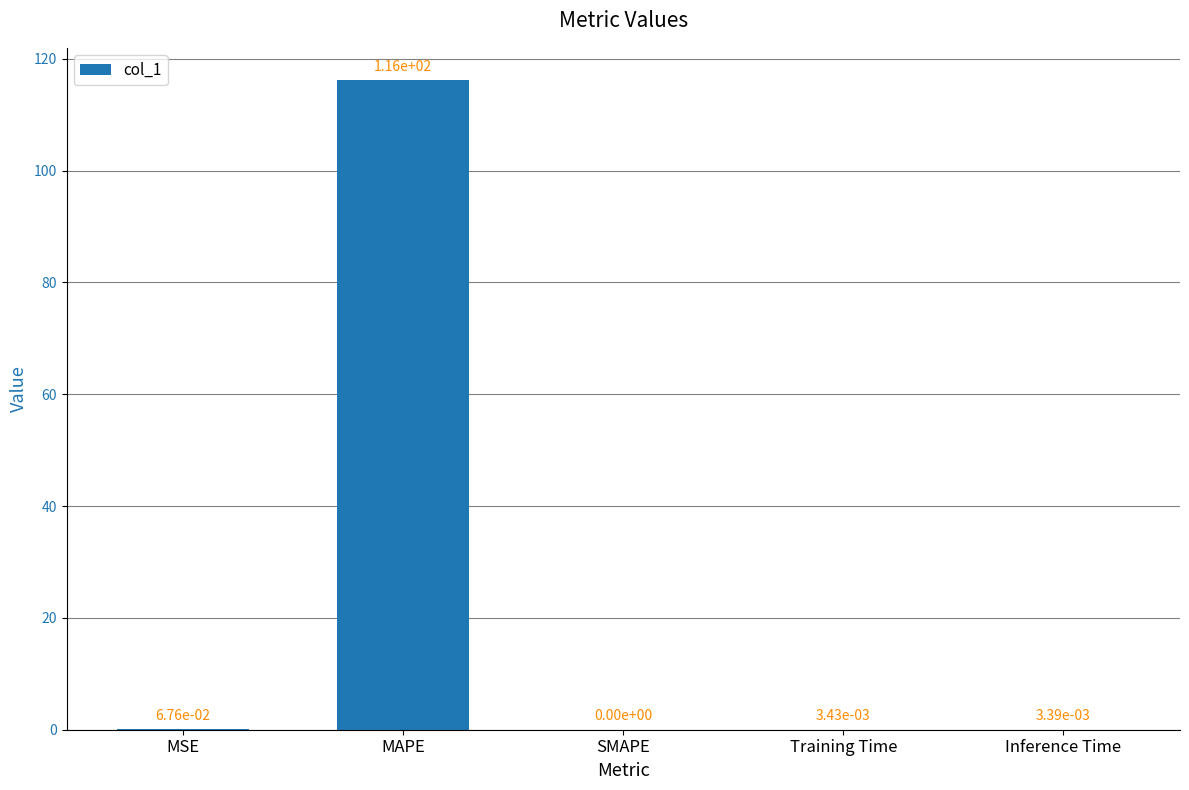

How many values are above zero?

4